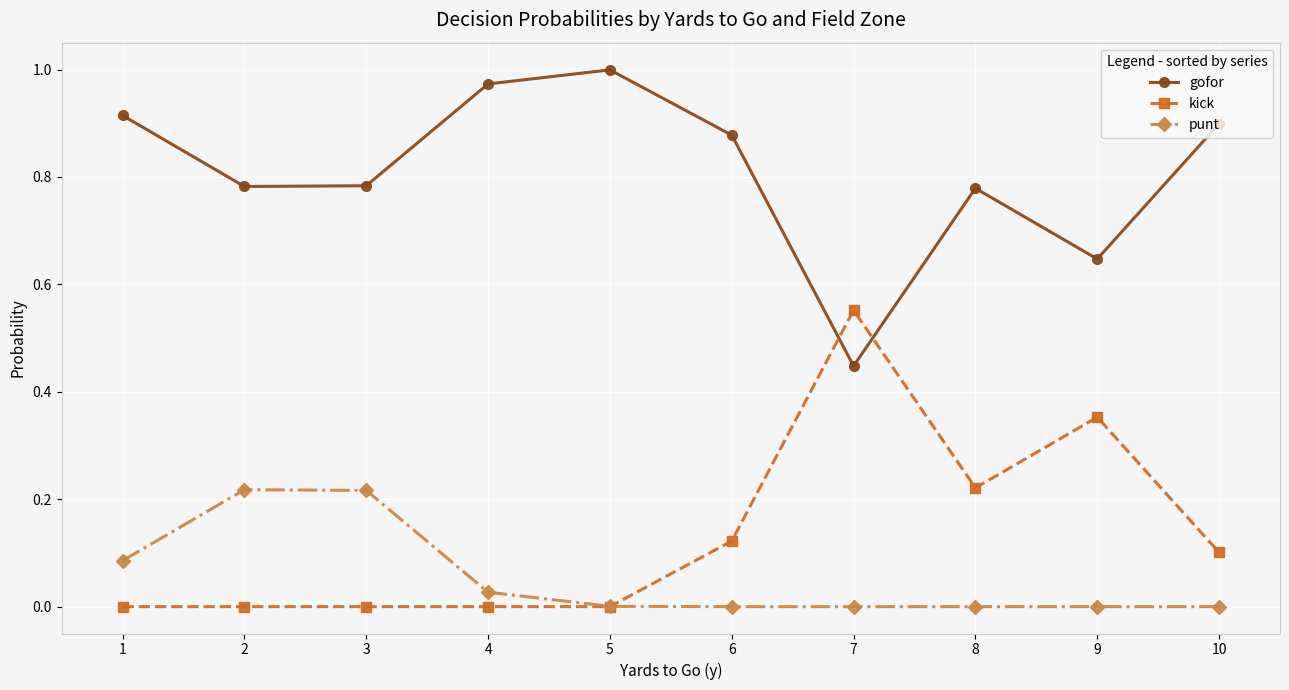

Which series has the largest total across all categories?

gofor